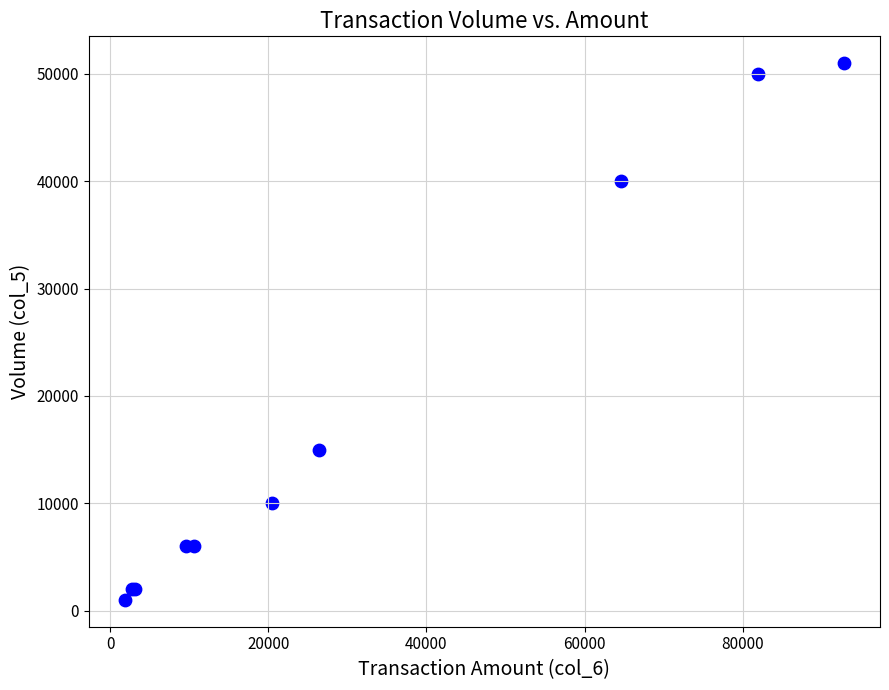

What Y value in the scatter plot is closest to 26000?

15000